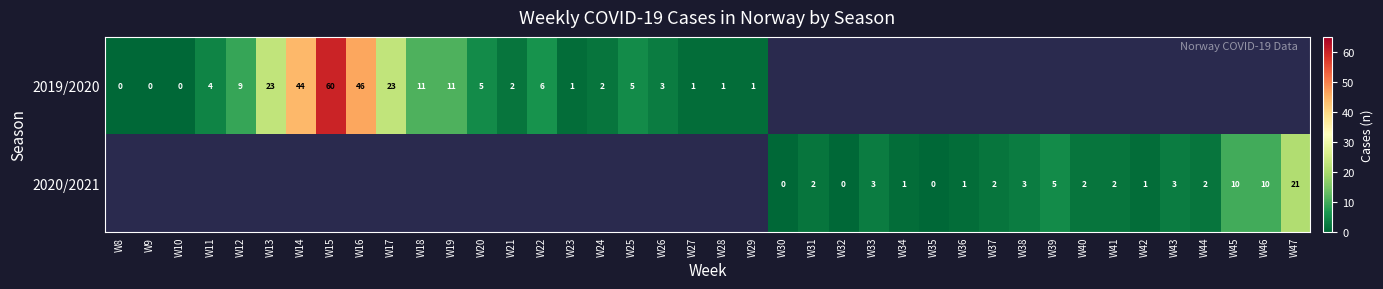

True or false: 2020/2021 has a value of 21 at W47.

True